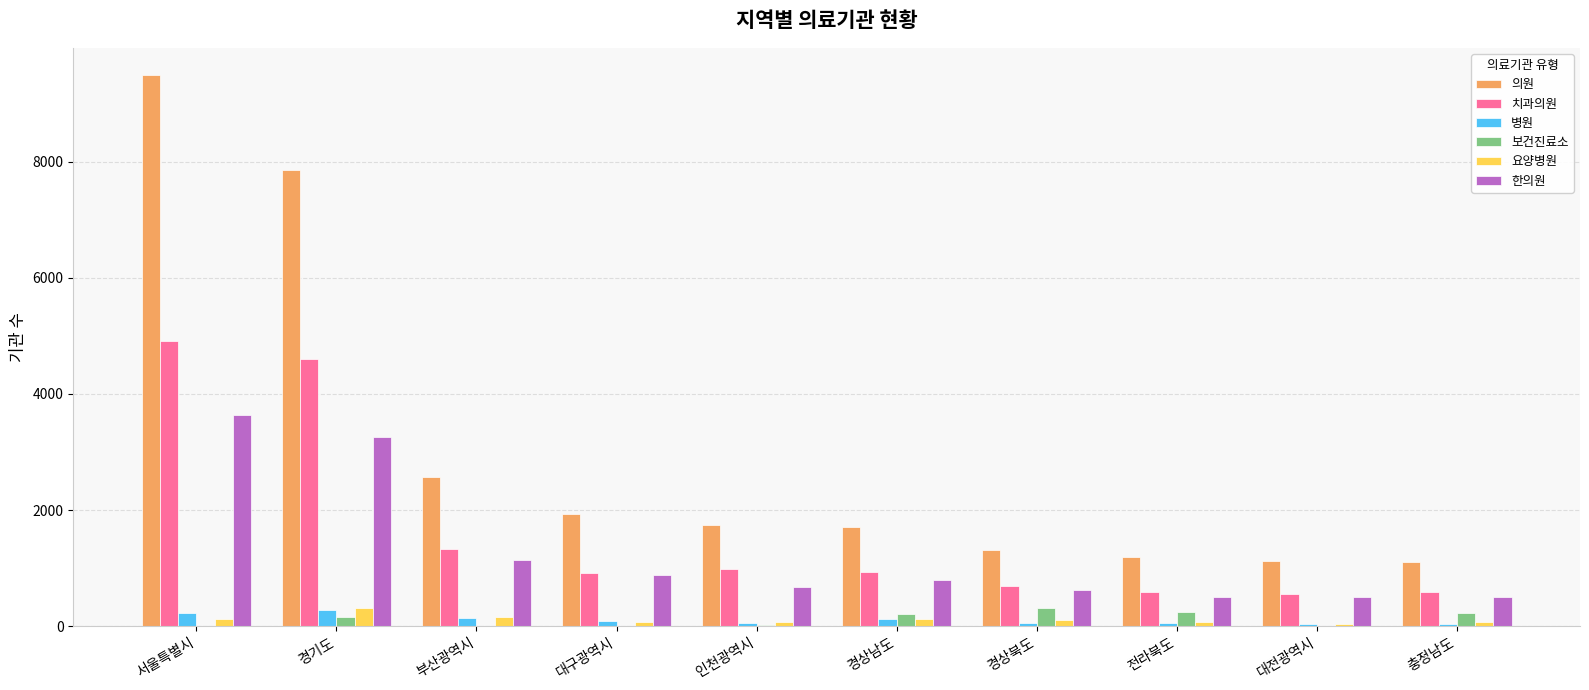

Between 부산광역시 and 경상북도, which series saw the biggest shift?

의원